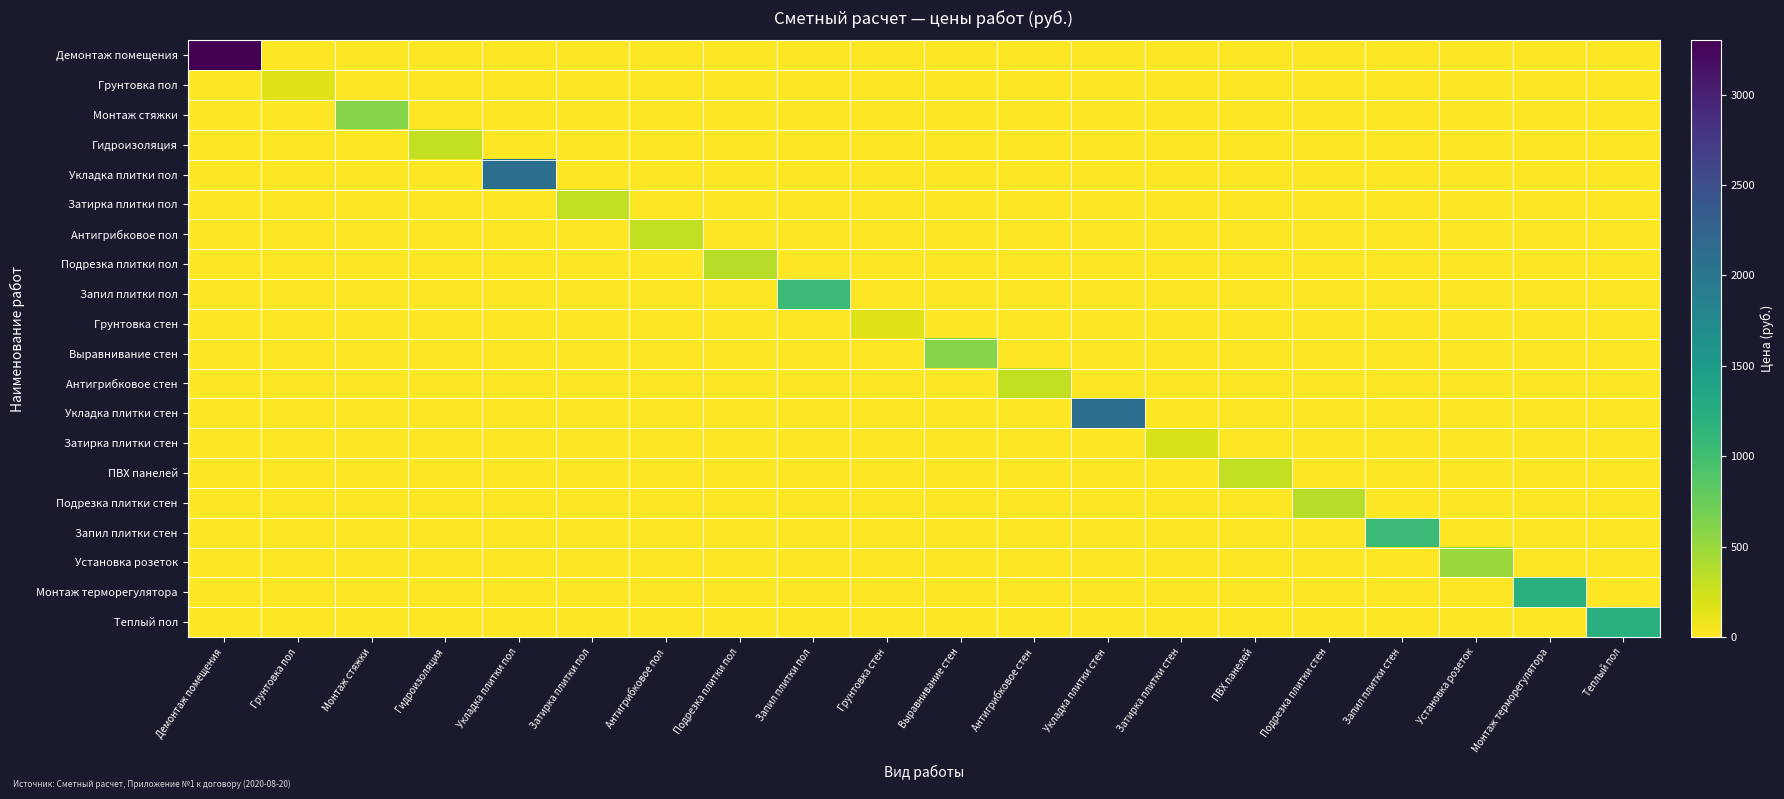

Reading left to right, what are all the values shown in this chart?

Демонтаж помещения: Демонтаж помещения=3300	Грунтовка пол=0	Монтаж стяжки=0	Гидроизоляция=0	Укладка плитки пол=0	Затирка плитки пол=0	Антигрибковое пол=0	Подрезка плитки пол=0	Запил плитки пол=0	Грунтовка стен=0	Выравнивание стен=0	Антигрибковое стен=0	Укладка плитки стен=0	Затирка плитки стен=0	ПВХ панелей=0	Подрезка плитки стен=0	Запил плитки стен=0	Установка розеток=0	Монтаж терморегулятора=0	Теплый пол=0
Грунтовка пол: Демонтаж помещения=0	Грунтовка пол=150	Монтаж стяжки=0	Гидроизоляция=0	Укладка плитки пол=0	Затирка плитки пол=0	Антигрибковое пол=0	Подрезка плитки пол=0	Запил плитки пол=0	Грунтовка стен=0	Выравнивание стен=0	Антигрибковое стен=0	Укладка плитки стен=0	Затирка плитки стен=0	ПВХ панелей=0	Подрезка плитки стен=0	Запил плитки стен=0	Установка розеток=0	Монтаж терморегулятора=0	Теплый пол=0
Монтаж стяжки: Демонтаж помещения=0	Грунтовка пол=0	Монтаж стяжки=600	Гидроизоляция=0	Укладка плитки пол=0	Затирка плитки пол=0	Антигрибковое пол=0	Подрезка плитки пол=0	Запил плитки пол=0	Грунтовка стен=0	Выравнивание стен=0	Антигрибковое стен=0	Укладка плитки стен=0	Затирка плитки стен=0	ПВХ панелей=0	Подрезка плитки стен=0	Запил плитки стен=0	Установка розеток=0	Монтаж терморегулятора=0	Теплый пол=0
Гидроизоляция: Демонтаж помещения=0	Грунтовка пол=0	Монтаж стяжки=0	Гидроизоляция=300	Укладка плитки пол=0	Затирка плитки пол=0	Антигрибковое пол=0	Подрезка плитки пол=0	Запил плитки пол=0	Грунтовка стен=0	Выравнивание стен=0	Антигрибковое стен=0	Укладка плитки стен=0	Затирка плитки стен=0	ПВХ панелей=0	Подрезка плитки стен=0	Запил плитки стен=0	Установка розеток=0	Монтаж терморегулятора=0	Теплый пол=0
Укладка плитки пол: Демонтаж помещения=0	Грунтовка пол=0	Монтаж стяжки=0	Гидроизоляция=0	Укладка плитки пол=2100	Затирка плитки пол=0	Антигрибковое пол=0	Подрезка плитки пол=0	Запил плитки пол=0	Грунтовка стен=0	Выравнивание стен=0	Антигрибковое стен=0	Укладка плитки стен=0	Затирка плитки стен=0	ПВХ панелей=0	Подрезка плитки стен=0	Запил плитки стен=0	Установка розеток=0	Монтаж терморегулятора=0	Теплый пол=0
Затирка плитки пол: Демонтаж помещения=0	Грунтовка пол=0	Монтаж стяжки=0	Гидроизоляция=0	Укладка плитки пол=0	Затирка плитки пол=300	Антигрибковое пол=0	Подрезка плитки пол=0	Запил плитки пол=0	Грунтовка стен=0	Выравнивание стен=0	Антигрибковое стен=0	Укладка плитки стен=0	Затирка плитки стен=0	ПВХ панелей=0	Подрезка плитки стен=0	Запил плитки стен=0	Установка розеток=0	Монтаж терморегулятора=0	Теплый пол=0
Антигрибковое пол: Демонтаж помещения=0	Грунтовка пол=0	Монтаж стяжки=0	Гидроизоляция=0	Укладка плитки пол=0	Затирка плитки пол=0	Антигрибковое пол=300	Подрезка плитки пол=0	Запил плитки пол=0	Грунтовка стен=0	Выравнивание стен=0	Антигрибковое стен=0	Укладка плитки стен=0	Затирка плитки стен=0	ПВХ панелей=0	Подрезка плитки стен=0	Запил плитки стен=0	Установка розеток=0	Монтаж терморегулятора=0	Теплый пол=0
Подрезка плитки пол: Демонтаж помещения=0	Грунтовка пол=0	Монтаж стяжки=0	Гидроизоляция=0	Укладка плитки пол=0	Затирка плитки пол=0	Антигрибковое пол=0	Подрезка плитки пол=350	Запил плитки пол=0	Грунтовка стен=0	Выравнивание стен=0	Антигрибковое стен=0	Укладка плитки стен=0	Затирка плитки стен=0	ПВХ панелей=0	Подрезка плитки стен=0	Запил плитки стен=0	Установка розеток=0	Монтаж терморегулятора=0	Теплый пол=0
Запил плитки пол: Демонтаж помещения=0	Грунтовка пол=0	Монтаж стяжки=0	Гидроизоляция=0	Укладка плитки пол=0	Затирка плитки пол=0	Антигрибковое пол=0	Подрезка плитки пол=0	Запил плитки пол=1050	Грунтовка стен=0	Выравнивание стен=0	Антигрибковое стен=0	Укладка плитки стен=0	Затирка плитки стен=0	ПВХ панелей=0	Подрезка плитки стен=0	Запил плитки стен=0	Установка розеток=0	Монтаж терморегулятора=0	Теплый пол=0
Грунтовка стен: Демонтаж помещения=0	Грунтовка пол=0	Монтаж стяжки=0	Гидроизоляция=0	Укладка плитки пол=0	Затирка плитки пол=0	Антигрибковое пол=0	Подрезка плитки пол=0	Запил плитки пол=0	Грунтовка стен=150	Выравнивание стен=0	Антигрибковое стен=0	Укладка плитки стен=0	Затирка плитки стен=0	ПВХ панелей=0	Подрезка плитки стен=0	Запил плитки стен=0	Установка розеток=0	Монтаж терморегулятора=0	Теплый пол=0
Выравнивание стен: Демонтаж помещения=0	Грунтовка пол=0	Монтаж стяжки=0	Гидроизоляция=0	Укладка плитки пол=0	Затирка плитки пол=0	Антигрибковое пол=0	Подрезка плитки пол=0	Запил плитки пол=0	Грунтовка стен=0	Выравнивание стен=600	Антигрибковое стен=0	Укладка плитки стен=0	Затирка плитки стен=0	ПВХ панелей=0	Подрезка плитки стен=0	Запил плитки стен=0	Установка розеток=0	Монтаж терморегулятора=0	Теплый пол=0
Антигрибковое стен: Демонтаж помещения=0	Грунтовка пол=0	Монтаж стяжки=0	Гидроизоляция=0	Укладка плитки пол=0	Затирка плитки пол=0	Антигрибковое пол=0	Подрезка плитки пол=0	Запил плитки пол=0	Грунтовка стен=0	Выравнивание стен=0	Антигрибковое стен=300	Укладка плитки стен=0	Затирка плитки стен=0	ПВХ панелей=0	Подрезка плитки стен=0	Запил плитки стен=0	Установка розеток=0	Монтаж терморегулятора=0	Теплый пол=0
Укладка плитки стен: Демонтаж помещения=0	Грунтовка пол=0	Монтаж стяжки=0	Гидроизоляция=0	Укладка плитки пол=0	Затирка плитки пол=0	Антигрибковое пол=0	Подрезка плитки пол=0	Запил плитки пол=0	Грунтовка стен=0	Выравнивание стен=0	Антигрибковое стен=0	Укладка плитки стен=2100	Затирка плитки стен=0	ПВХ панелей=0	Подрезка плитки стен=0	Запил плитки стен=0	Установка розеток=0	Монтаж терморегулятора=0	Теплый пол=0
Затирка плитки стен: Демонтаж помещения=0	Грунтовка пол=0	Монтаж стяжки=0	Гидроизоляция=0	Укладка плитки пол=0	Затирка плитки пол=0	Антигрибковое пол=0	Подрезка плитки пол=0	Запил плитки пол=0	Грунтовка стен=0	Выравнивание стен=0	Антигрибковое стен=0	Укладка плитки стен=0	Затирка плитки стен=200	ПВХ панелей=0	Подрезка плитки стен=0	Запил плитки стен=0	Установка розеток=0	Монтаж терморегулятора=0	Теплый пол=0
ПВХ панелей: Демонтаж помещения=0	Грунтовка пол=0	Монтаж стяжки=0	Гидроизоляция=0	Укладка плитки пол=0	Затирка плитки пол=0	Антигрибковое пол=0	Подрезка плитки пол=0	Запил плитки пол=0	Грунтовка стен=0	Выравнивание стен=0	Антигрибковое стен=0	Укладка плитки стен=0	Затирка плитки стен=0	ПВХ панелей=300	Подрезка плитки стен=0	Запил плитки стен=0	Установка розеток=0	Монтаж терморегулятора=0	Теплый пол=0
Подрезка плитки стен: Демонтаж помещения=0	Грунтовка пол=0	Монтаж стяжки=0	Гидроизоляция=0	Укладка плитки пол=0	Затирка плитки пол=0	Антигрибковое пол=0	Подрезка плитки пол=0	Запил плитки пол=0	Грунтовка стен=0	Выравнивание стен=0	Антигрибковое стен=0	Укладка плитки стен=0	Затирка плитки стен=0	ПВХ панелей=0	Подрезка плитки стен=350	Запил плитки стен=0	Установка розеток=0	Монтаж терморегулятора=0	Теплый пол=0
Запил плитки стен: Демонтаж помещения=0	Грунтовка пол=0	Монтаж стяжки=0	Гидроизоляция=0	Укладка плитки пол=0	Затирка плитки пол=0	Антигрибковое пол=0	Подрезка плитки пол=0	Запил плитки пол=0	Грунтовка стен=0	Выравнивание стен=0	Антигрибковое стен=0	Укладка плитки стен=0	Затирка плитки стен=0	ПВХ панелей=0	Подрезка плитки стен=0	Запил плитки стен=1050	Установка розеток=0	Монтаж терморегулятора=0	Теплый пол=0
Установка розеток: Демонтаж помещения=0	Грунтовка пол=0	Монтаж стяжки=0	Гидроизоляция=0	Укладка плитки пол=0	Затирка плитки пол=0	Антигрибковое пол=0	Подрезка плитки пол=0	Запил плитки пол=0	Грунтовка стен=0	Выравнивание стен=0	Антигрибковое стен=0	Укладка плитки стен=0	Затирка плитки стен=0	ПВХ панелей=0	Подрезка плитки стен=0	Запил плитки стен=0	Установка розеток=500	Монтаж терморегулятора=0	Теплый пол=0
Монтаж терморегулятора: Демонтаж помещения=0	Грунтовка пол=0	Монтаж стяжки=0	Гидроизоляция=0	Укладка плитки пол=0	Затирка плитки пол=0	Антигрибковое пол=0	Подрезка плитки пол=0	Запил плитки пол=0	Грунтовка стен=0	Выравнивание стен=0	Антигрибковое стен=0	Укладка плитки стен=0	Затирка плитки стен=0	ПВХ панелей=0	Подрезка плитки стен=0	Запил плитки стен=0	Установка розеток=0	Монтаж терморегулятора=1200	Теплый пол=0
Теплый пол: Демонтаж помещения=0	Грунтовка пол=0	Монтаж стяжки=0	Гидроизоляция=0	Укладка плитки пол=0	Затирка плитки пол=0	Антигрибковое пол=0	Подрезка плитки пол=0	Запил плитки пол=0	Грунтовка стен=0	Выравнивание стен=0	Антигрибковое стен=0	Укладка плитки стен=0	Затирка плитки стен=0	ПВХ панелей=0	Подрезка плитки стен=0	Запил плитки стен=0	Установка розеток=0	Монтаж терморегулятора=0	Теплый пол=1200